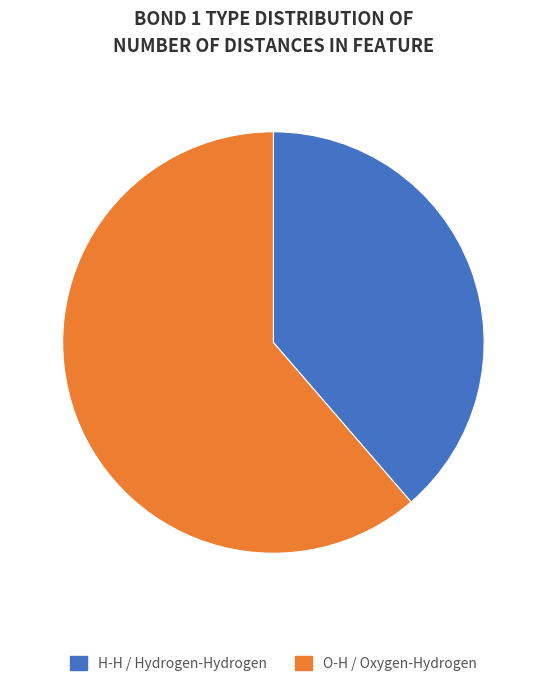

Is there a majority slice in this chart?

Yes